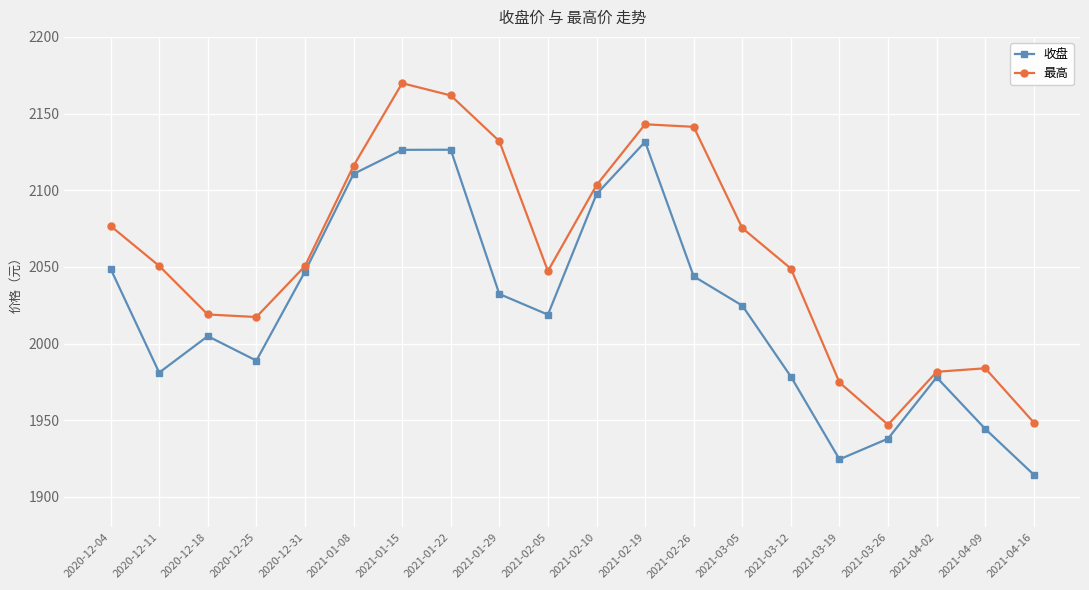

What is the spread (max minus min) of values at 2020-12-31?

3.6